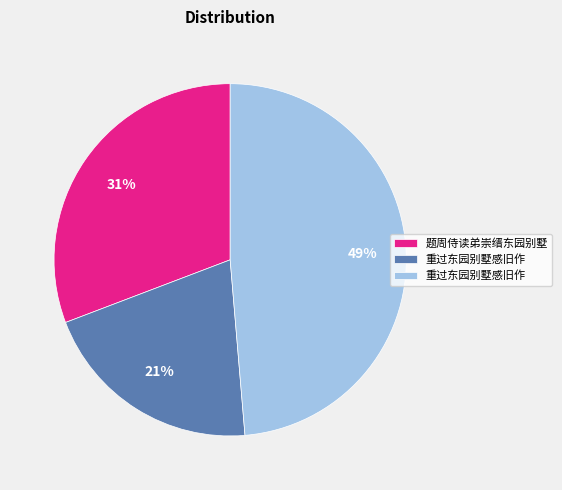

Count the number of slices in the pie.

3